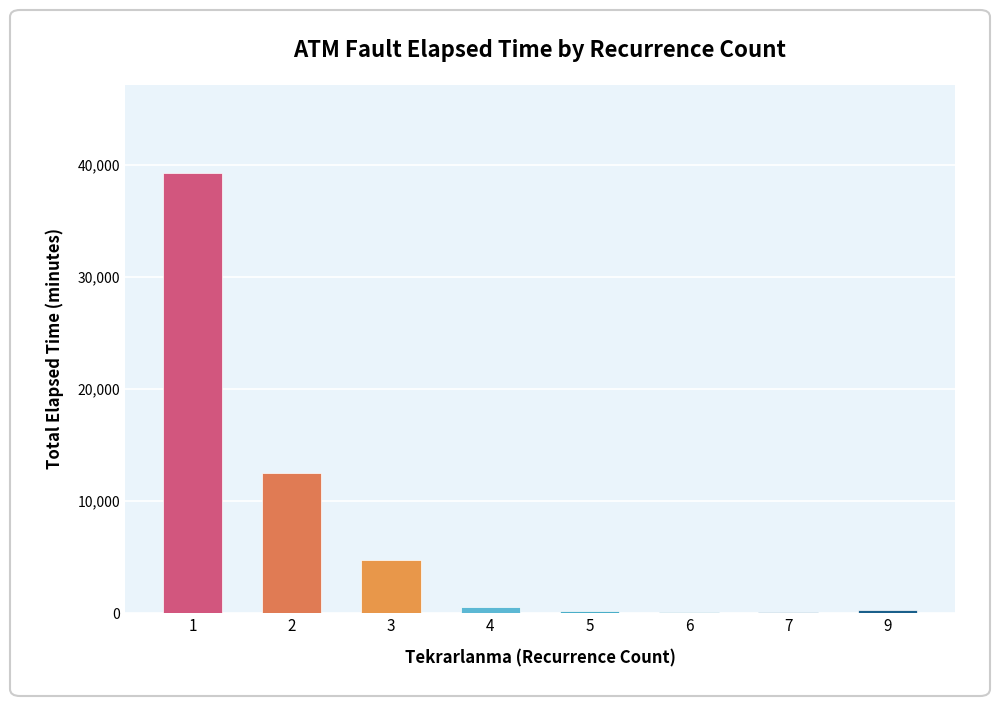

At which label is the value closest to 19715?

2